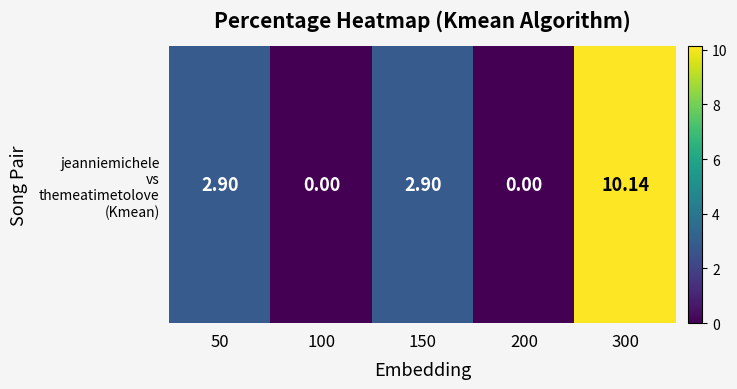

Reading left to right, list all the values displayed in this chart.

50=2.9	100=0.0	150=2.9	200=0.0	300=10.1